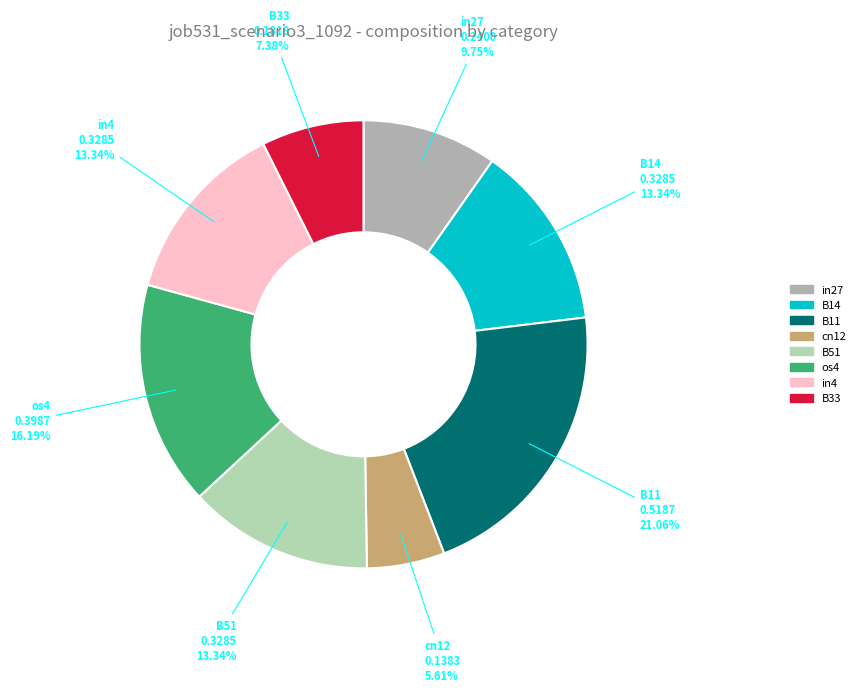

Combined, do B14 and B11 account for over 50%?

No